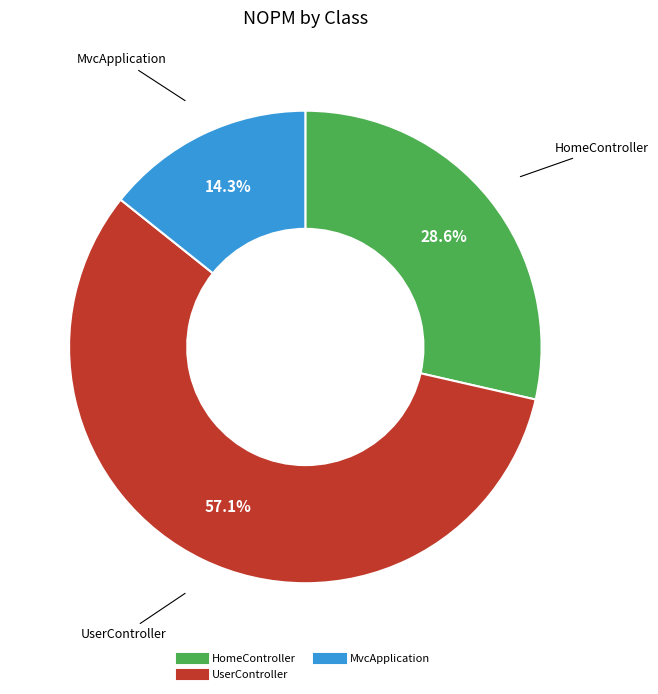

Is there any slice that represents more than half of the pie?

Yes